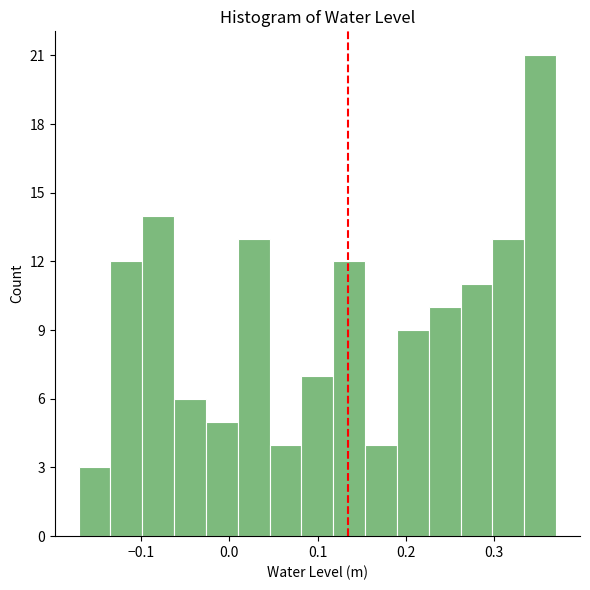

Around what value on the x-axis is the tallest bar? Give the approximate position of its centre, as read against the axis.

0.35